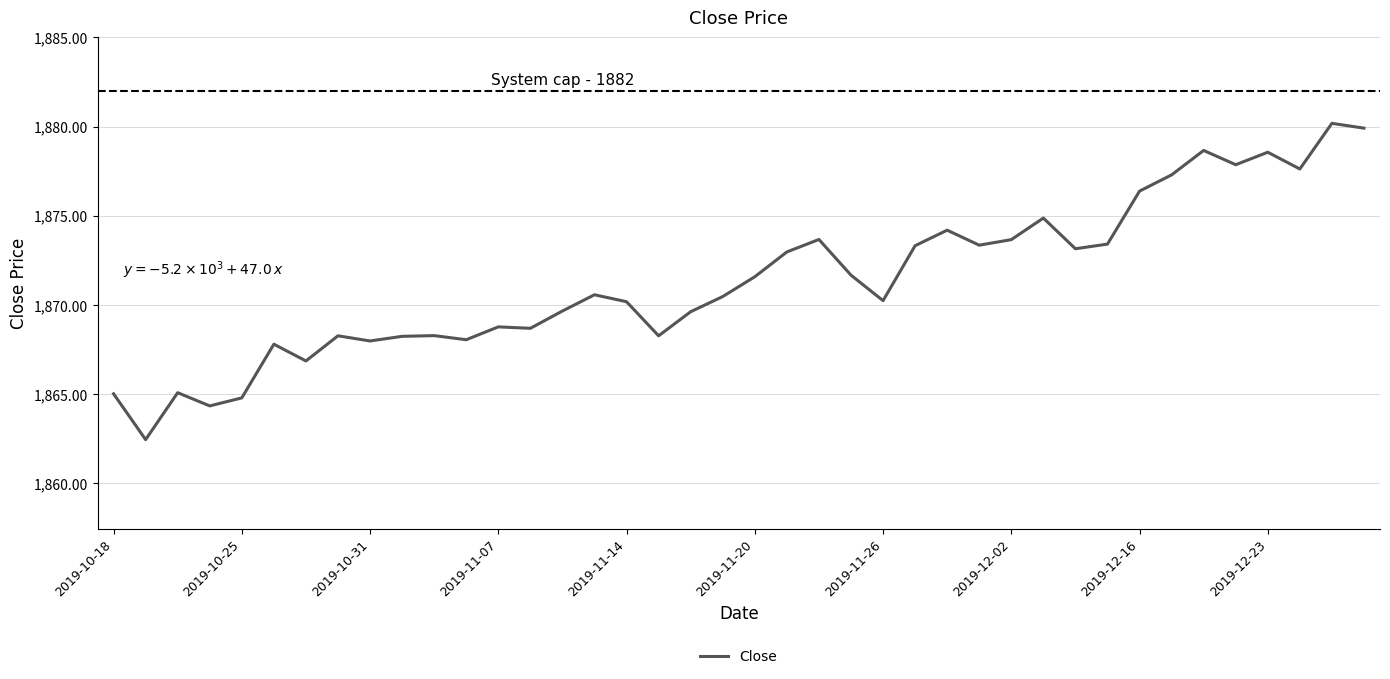

What is the greatest value displayed?

1880.2